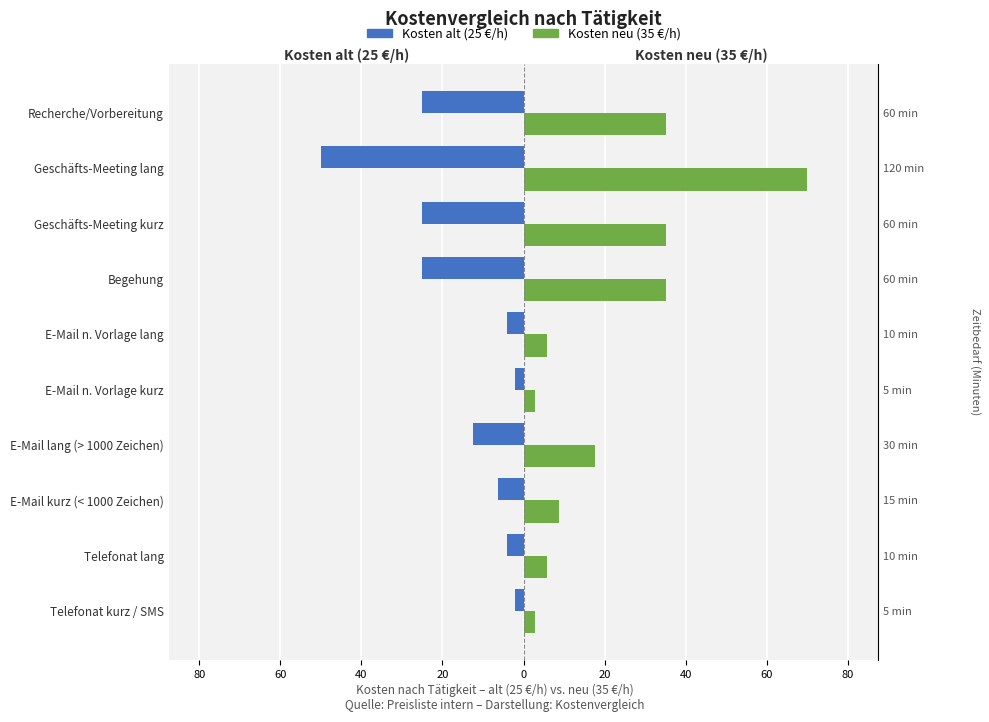

What are all the series names shown in the legend?

Kosten alt (25 €/h), Kosten neu (35 €/h)